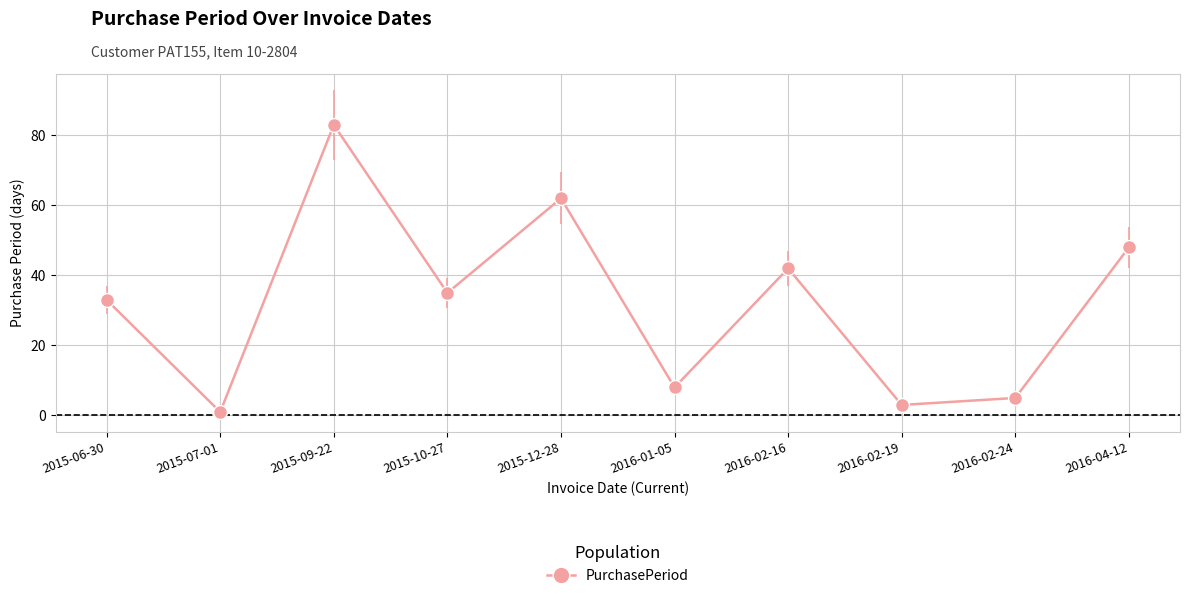

Where does the data first go above 35?

2015-09-22